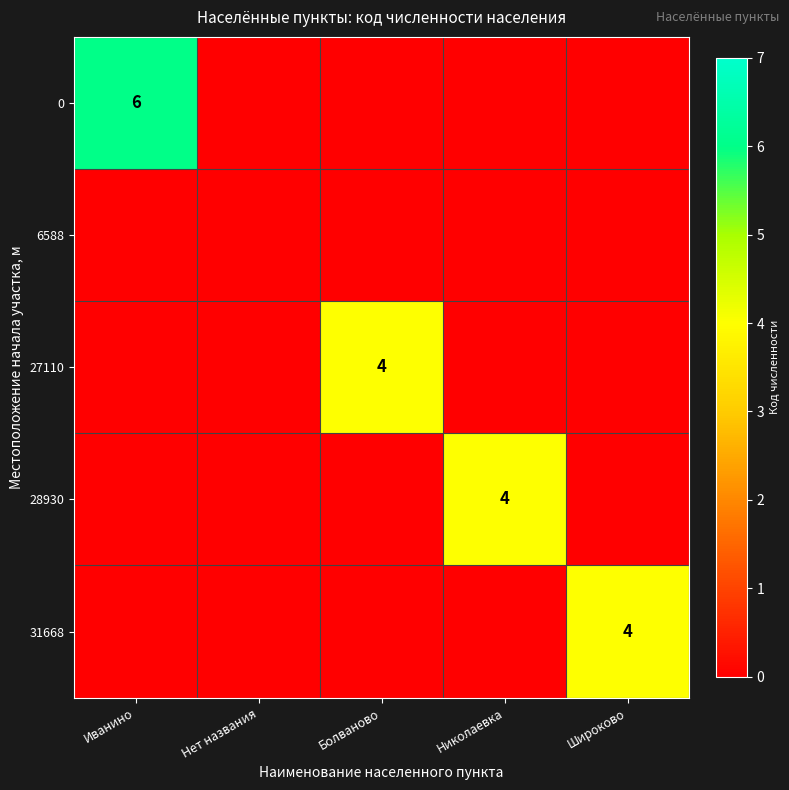

The value of 31668 at Нет названия is 0. True or false?

True